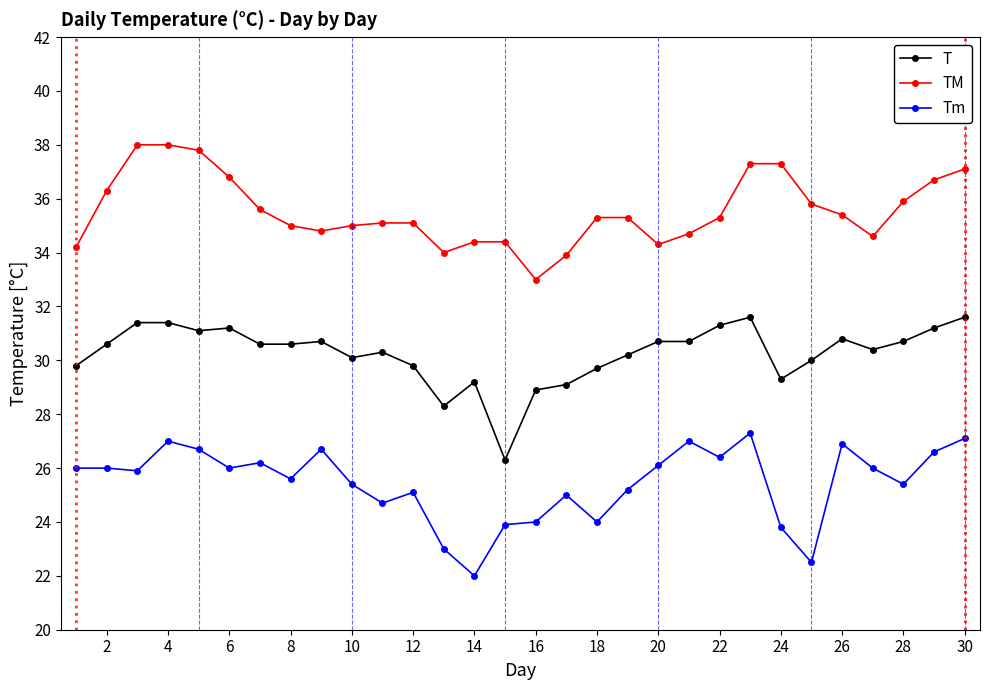

Rank the series by their maximum value, from lowest to highest.

Tm, T, TM